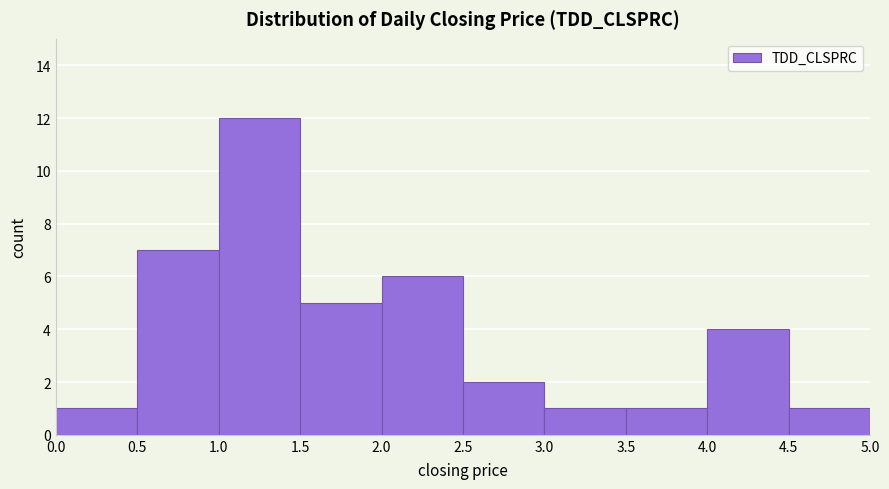

Reading left to right, transcribe this chart: for each bar, give the range it covers on the x-axis and its height. The values are not printed on the chart, so give them approximately, as read against the axis.

0.0 to 0.5: 1
0.5 to 1.0: 7
1.0 to 1.5: 12
1.5 to 2.0: 5
2.0 to 2.5: 6
2.5 to 3.0: 2
3.0 to 3.5: 1
3.5 to 4.0: 1
4.0 to 4.5: 4
4.5 to 5.0: 1